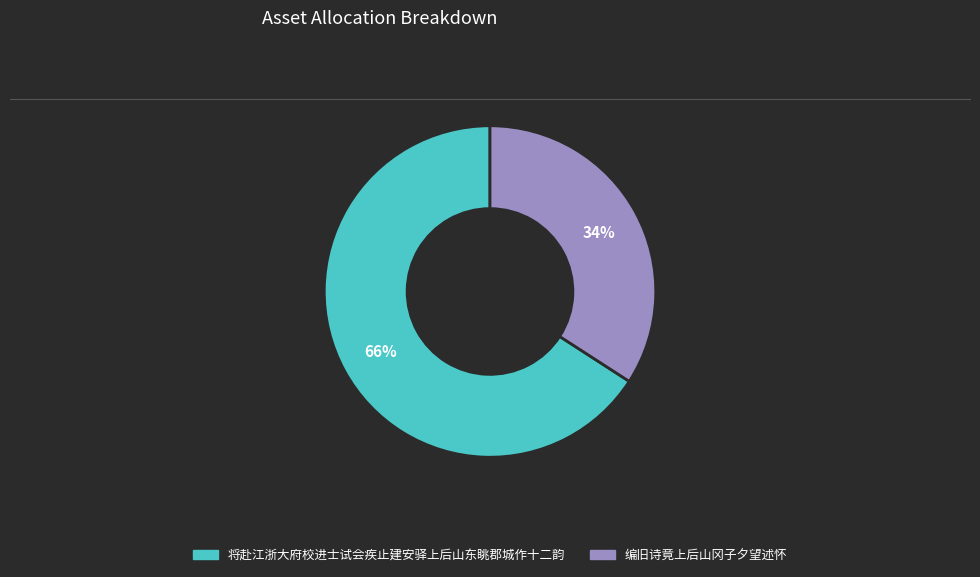

Do 将赴江浙大府校进士试会疾止建安驿上后山东眺郡城作十二韵 and 编旧诗竟上后山冈子夕望述怀 together represent more than half of the pie?

Yes